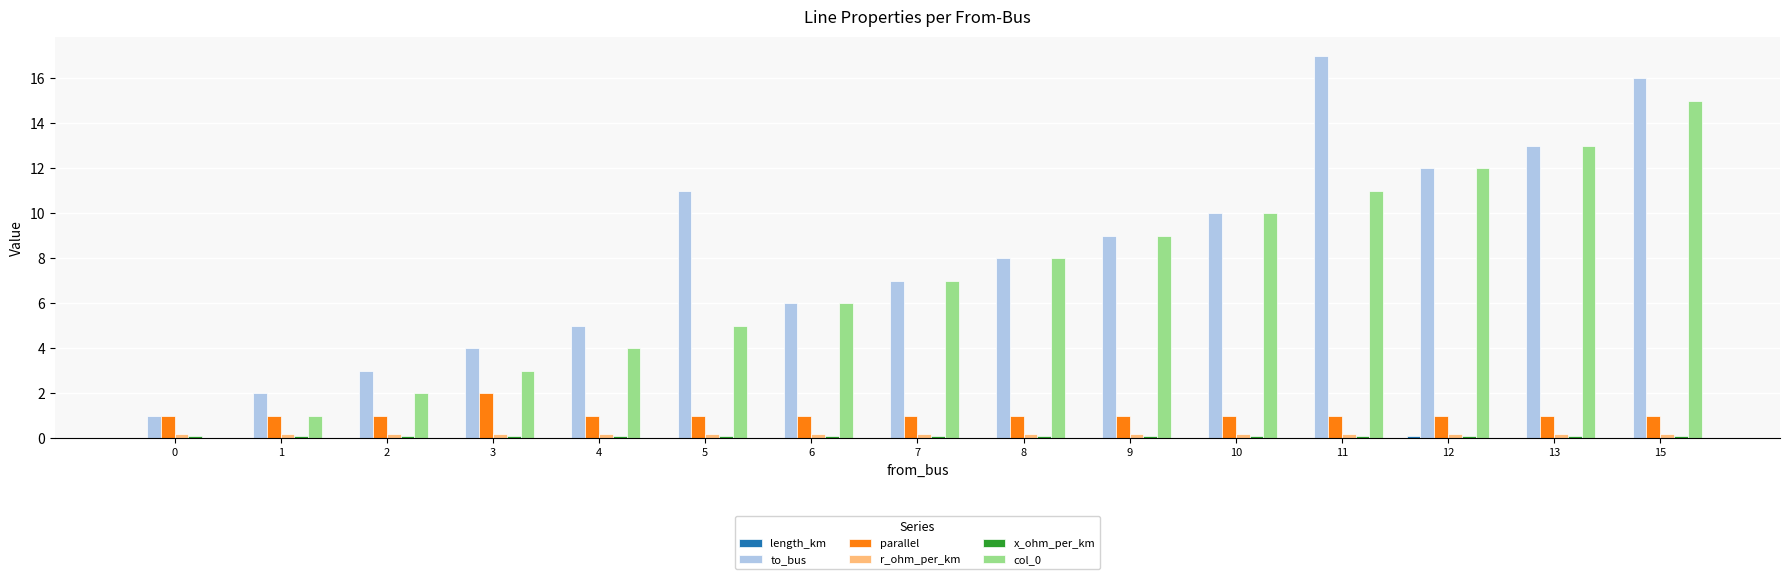

At which category is the sum across all series the highest?

15